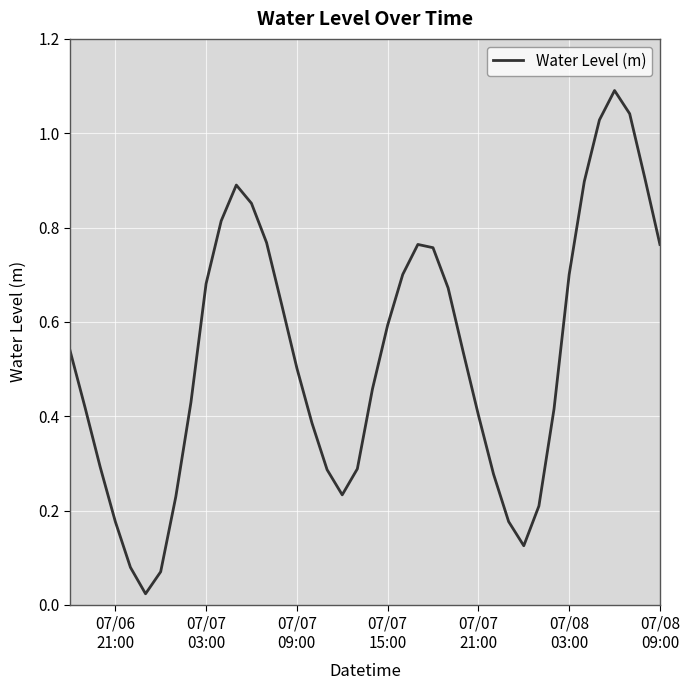

What is the greatest value displayed?

1.1